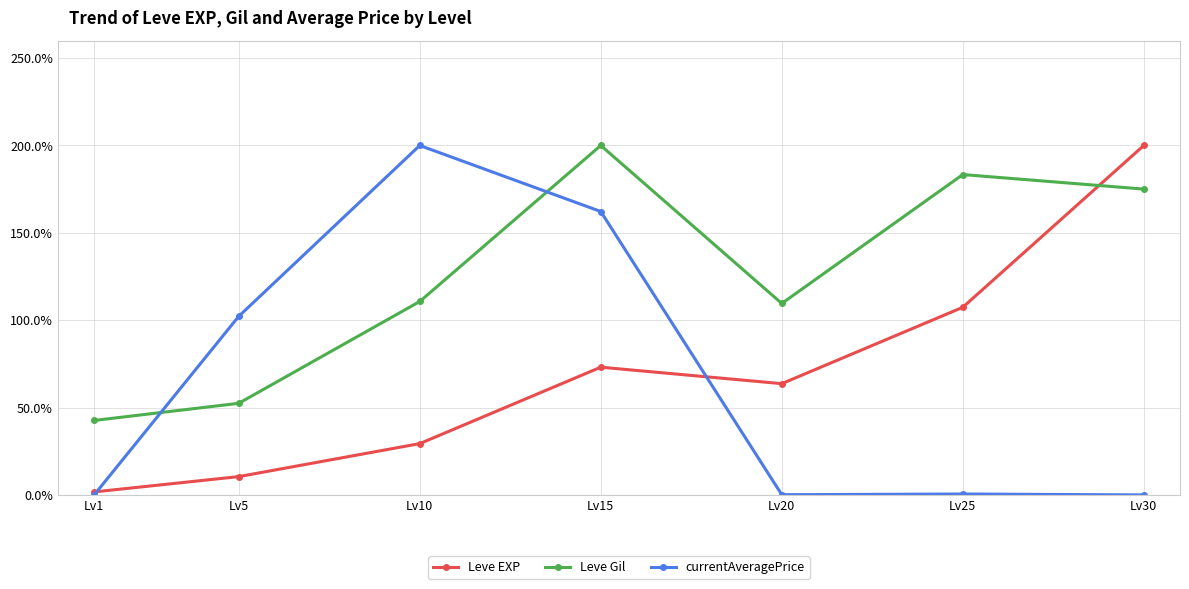

At which category is the sum across all series the highest?

Lv15